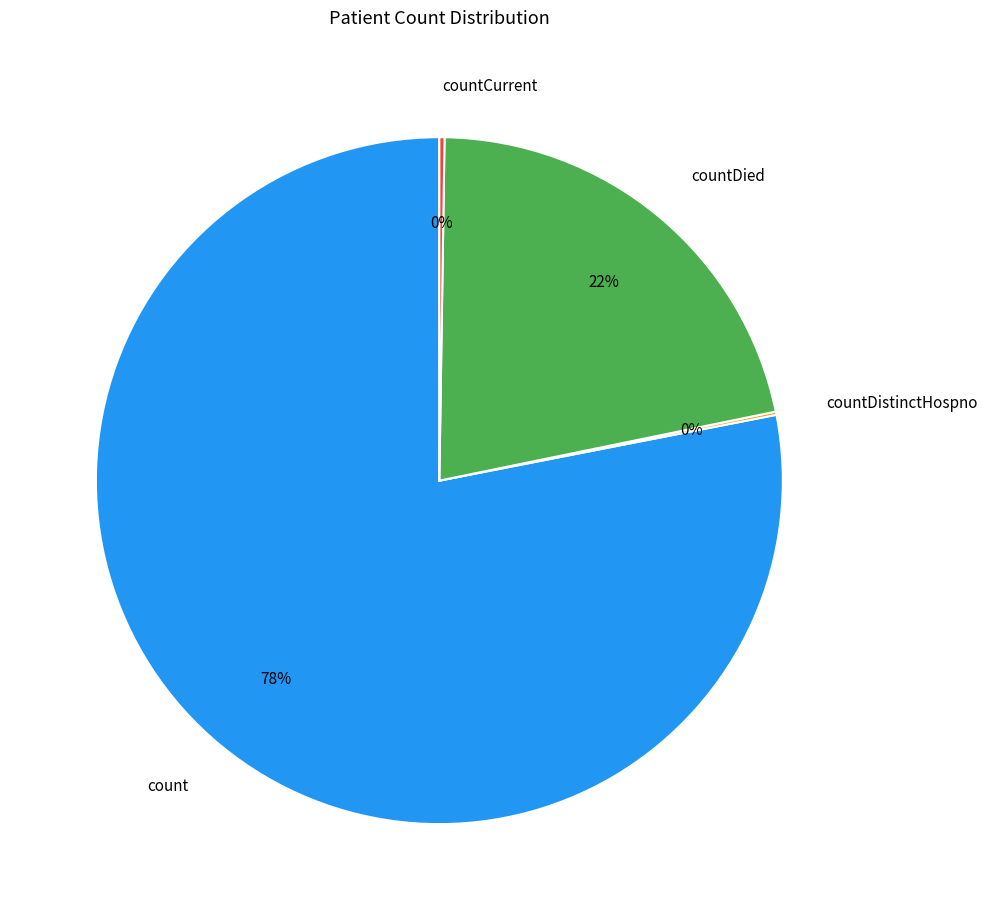

Which slice represents more than half of the pie?

count